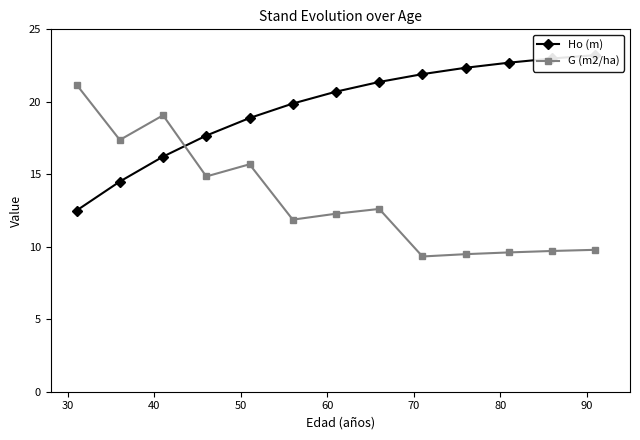

Rank the series by their average value, from lowest to highest.

G (m2/ha), Ho (m)